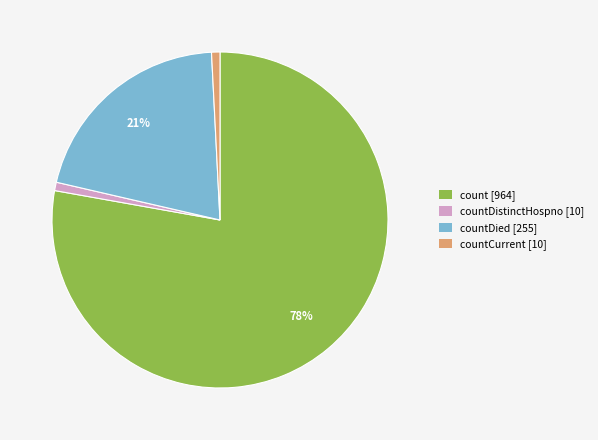

Does any single category account for the majority?

Yes